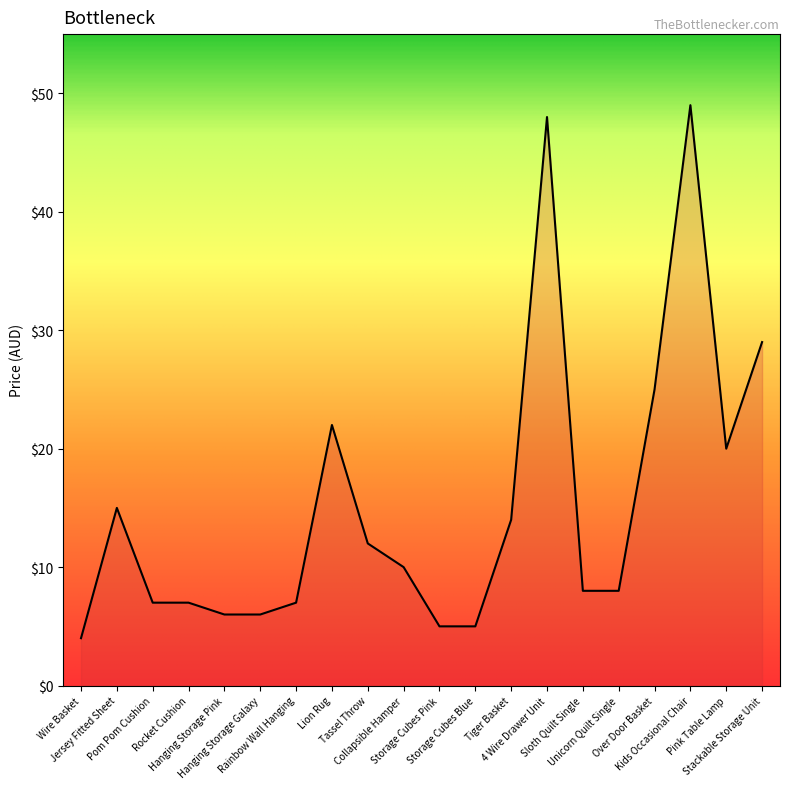

How many values exceed 10?

9